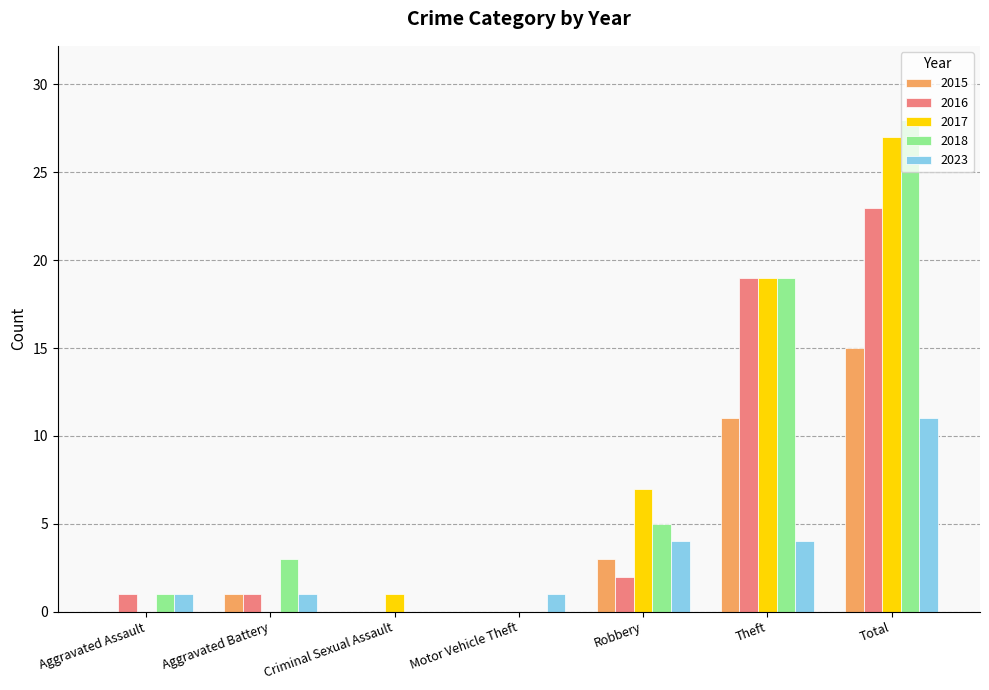

How many groups of bars are there?

7